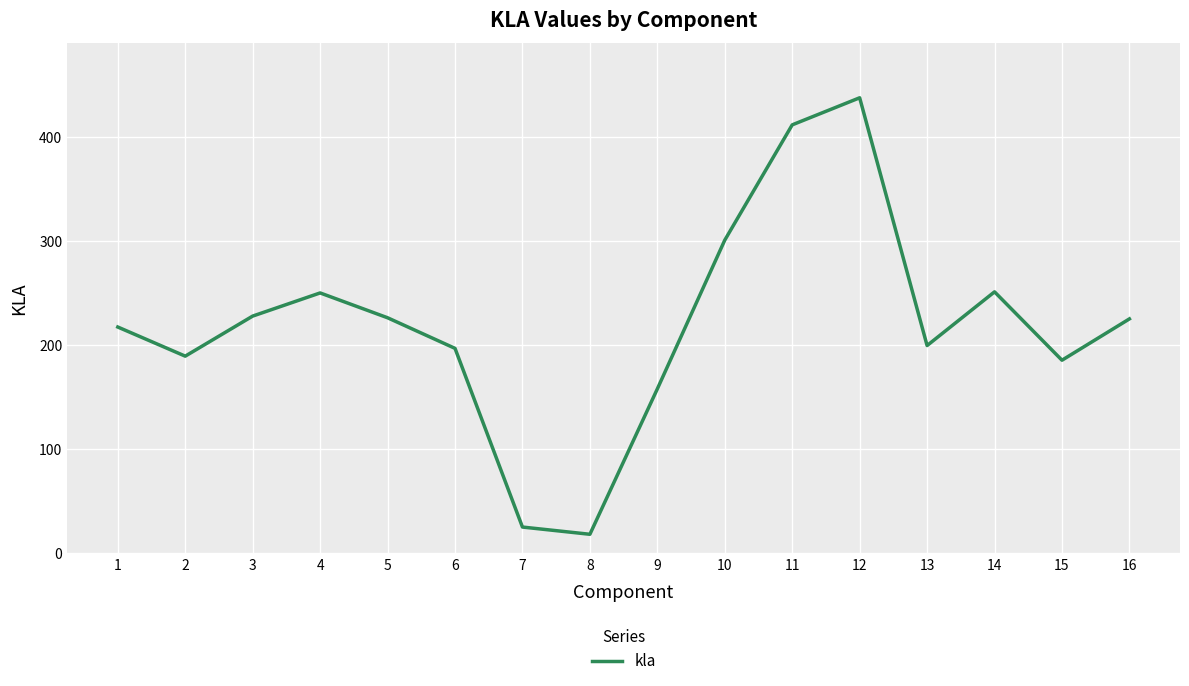

What is the approximate value at 8?

18.3